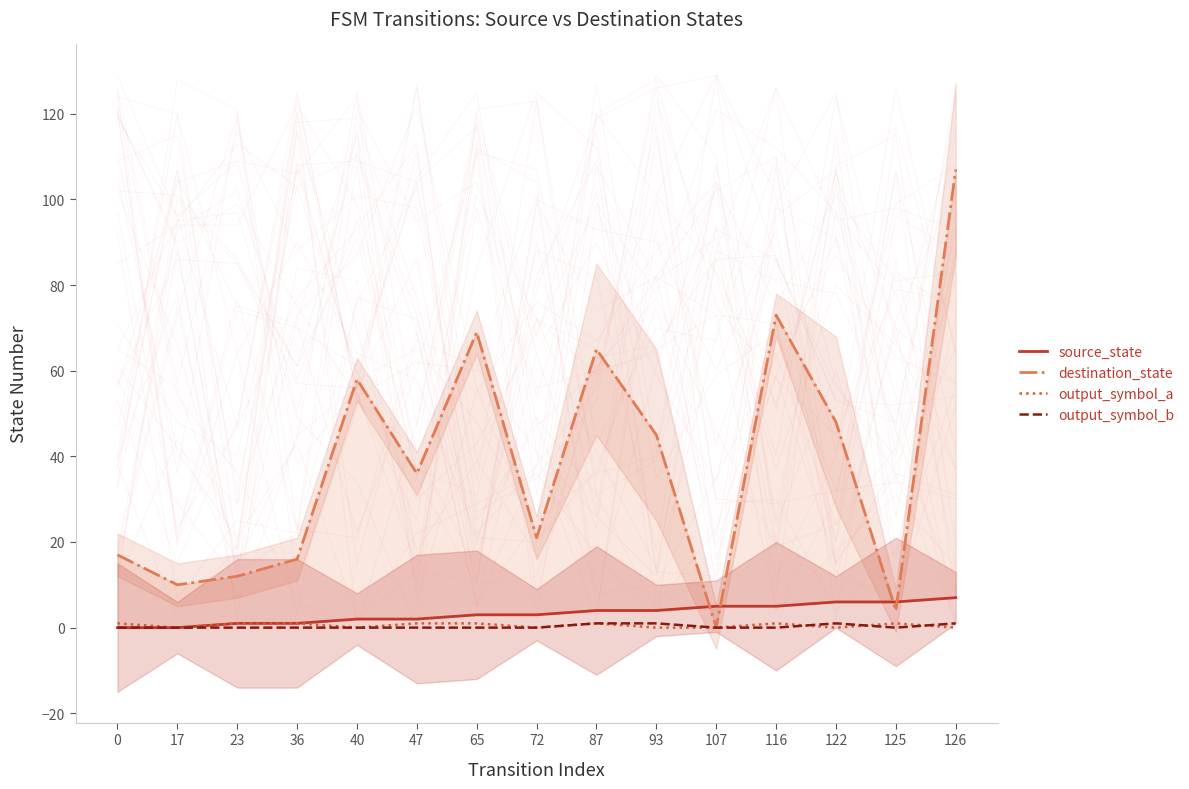

Rank the series by their maximum value, from lowest to highest.

output_symbol_a, output_symbol_b, source_state, destination_state